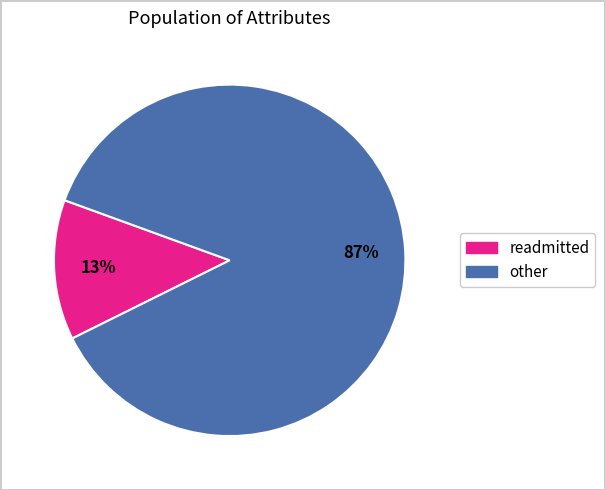

Does any single category account for the majority?

Yes